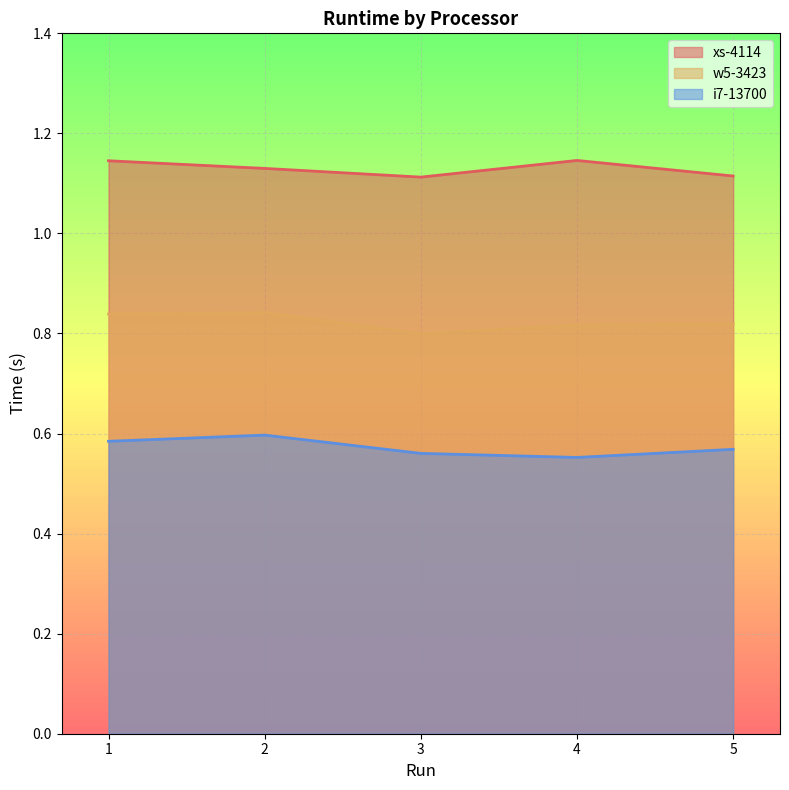

At how many categories does at least one series exceed 0?

5